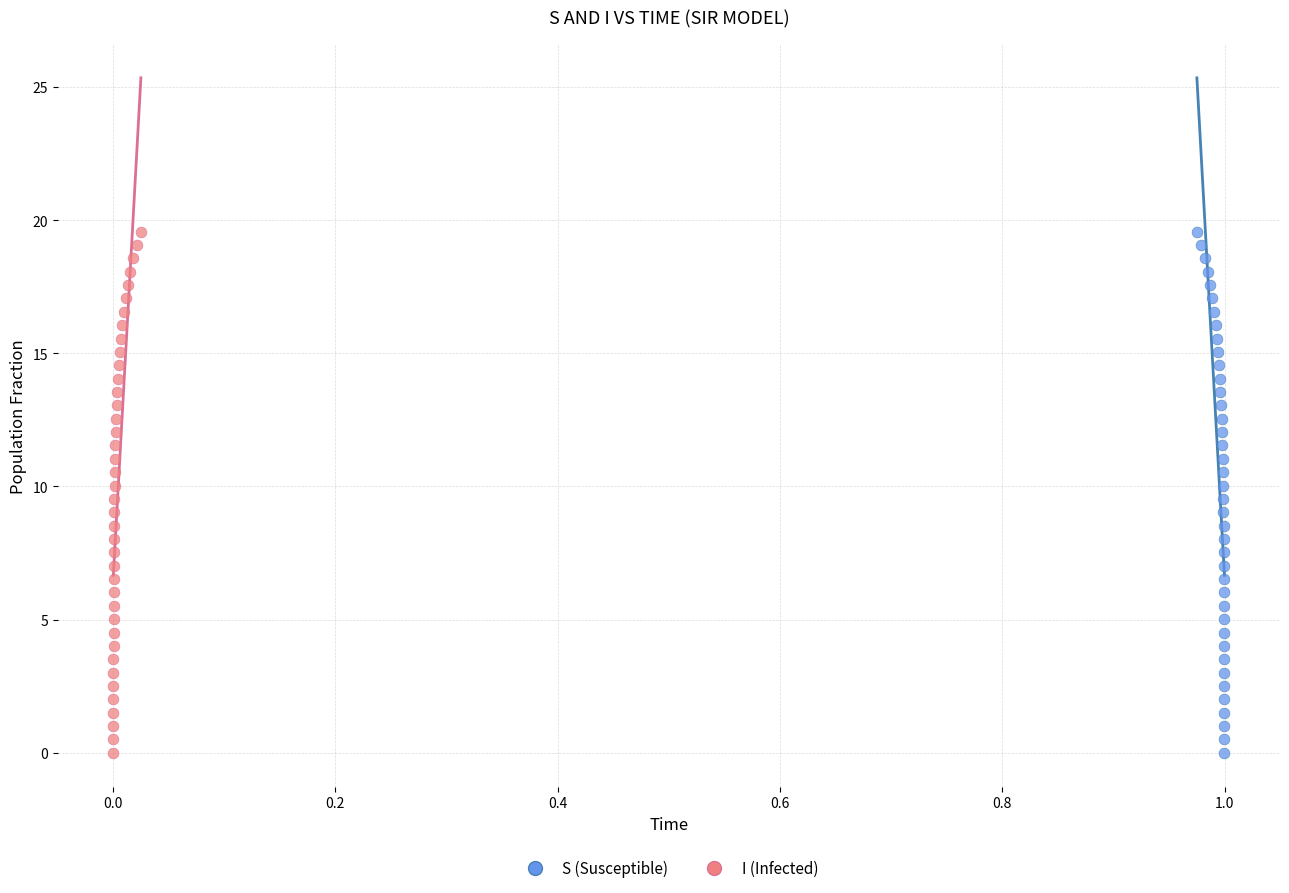

What are all the series names shown in the legend?

S (Susceptible), I (Infected)